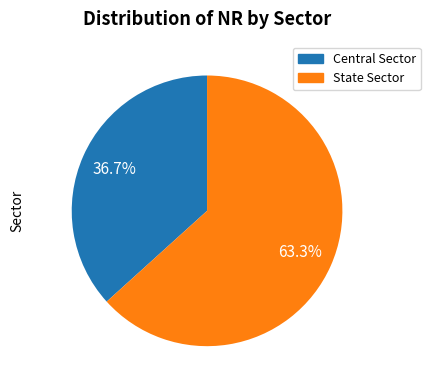

The State Sector slice represents 63% of the pie. True or false?

True